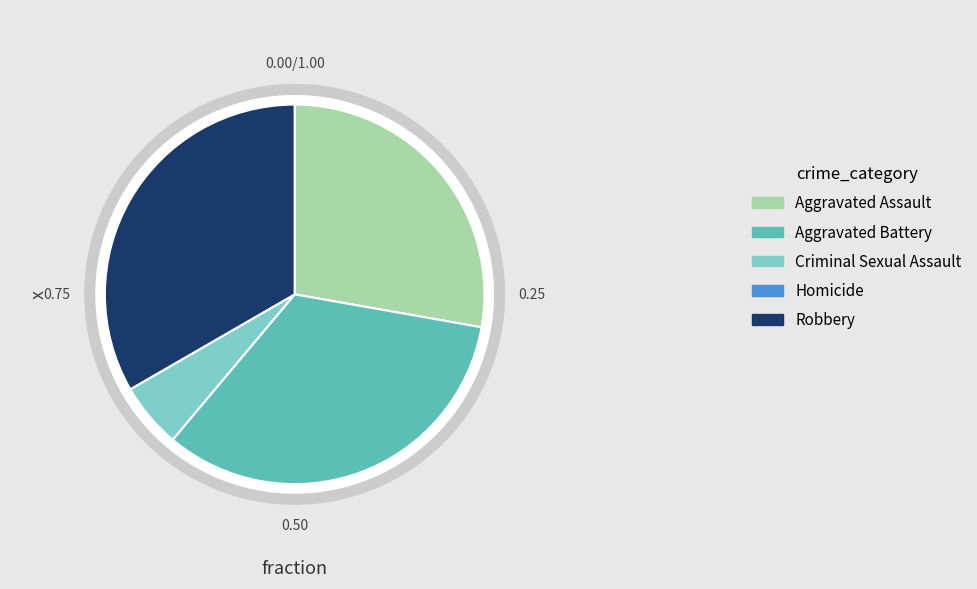

The Robbery slice represents 33% of the pie. True or false?

True